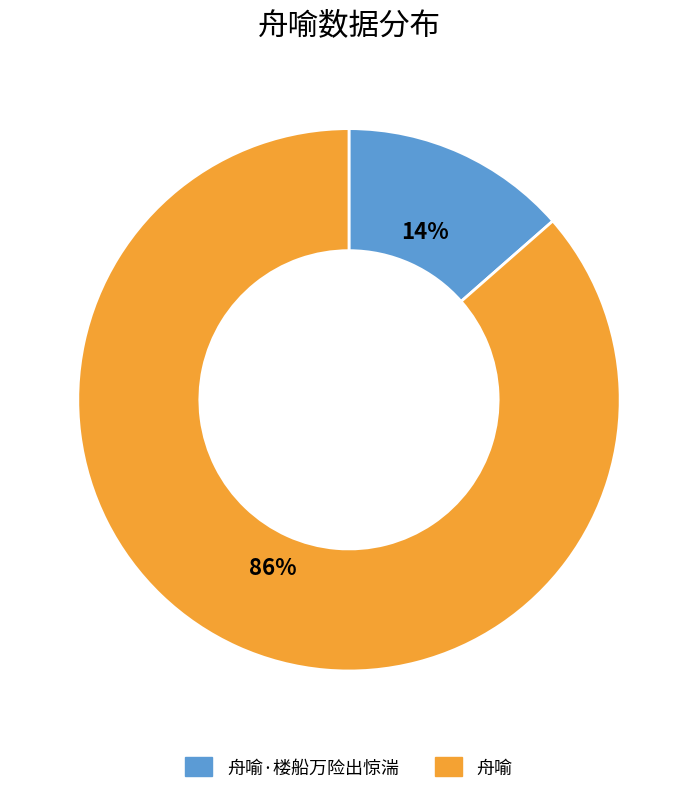

Which category accounts for the majority?

舟喻